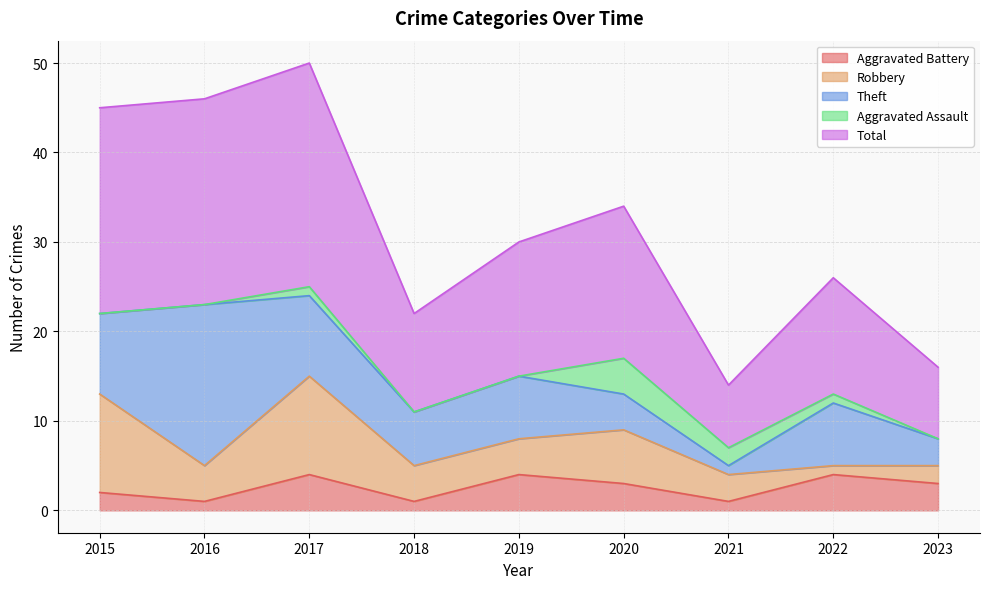

What is the sum of all Theft values?

64